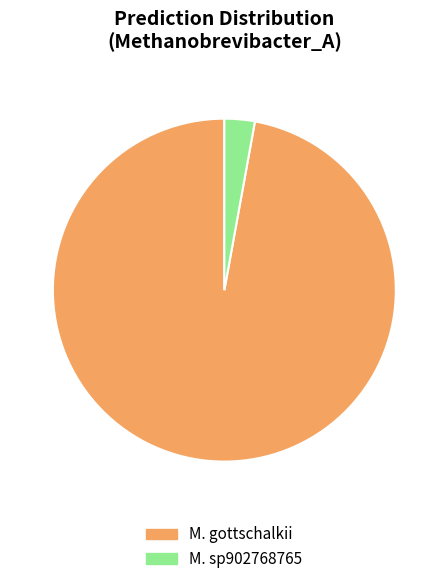

What is the ratio of the value at M. gottschalkii to the value at M. sp902768765?

34.0